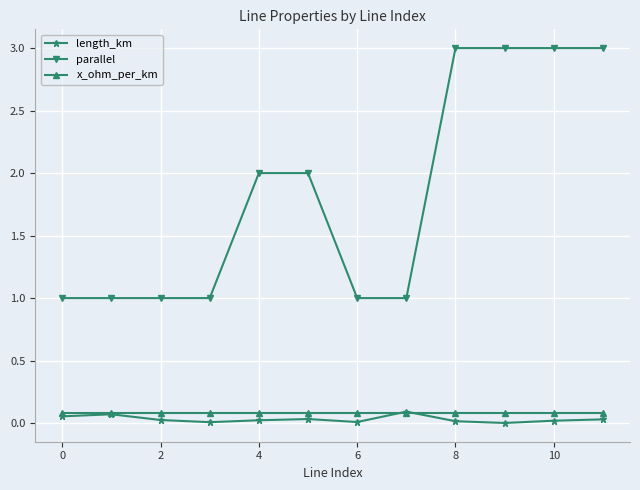

Which series has the largest total across all categories?

parallel